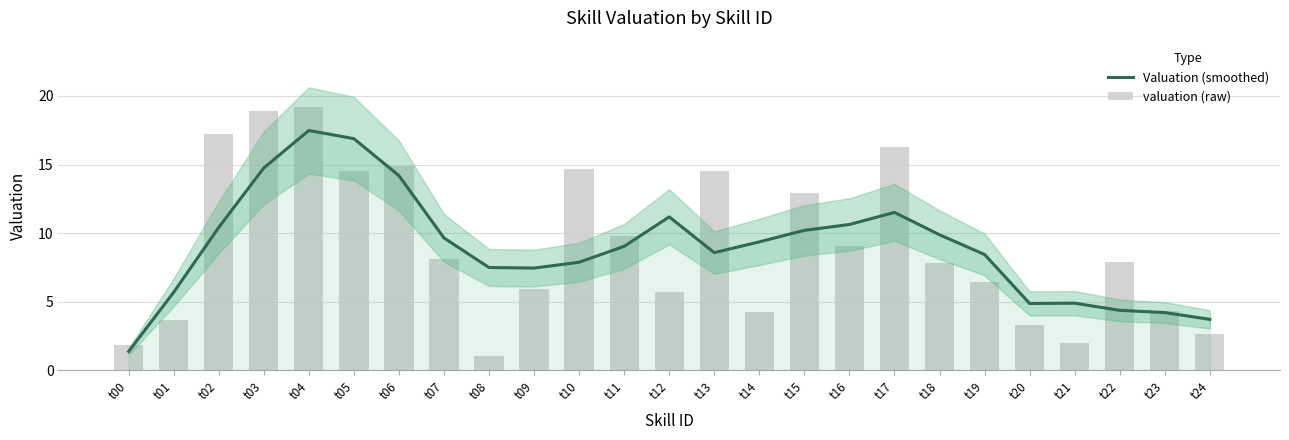

How many categories are shown in the chart?

25